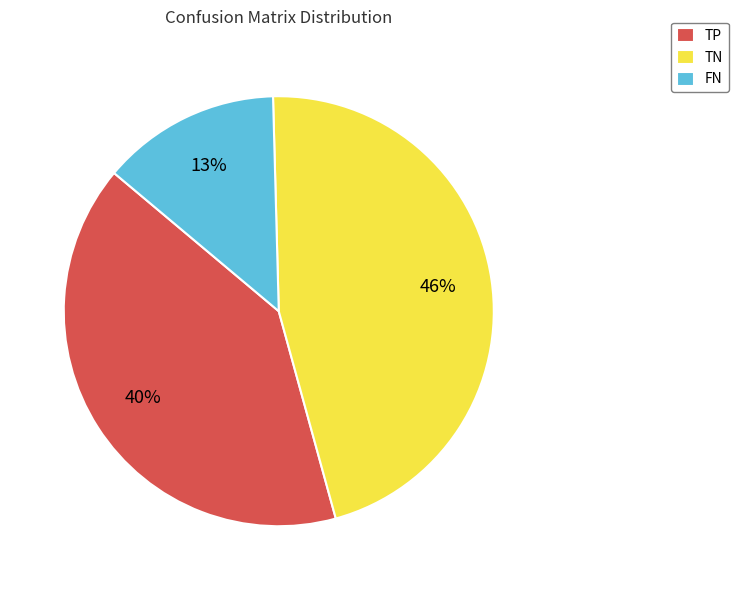

Count the number of slices in the pie.

3